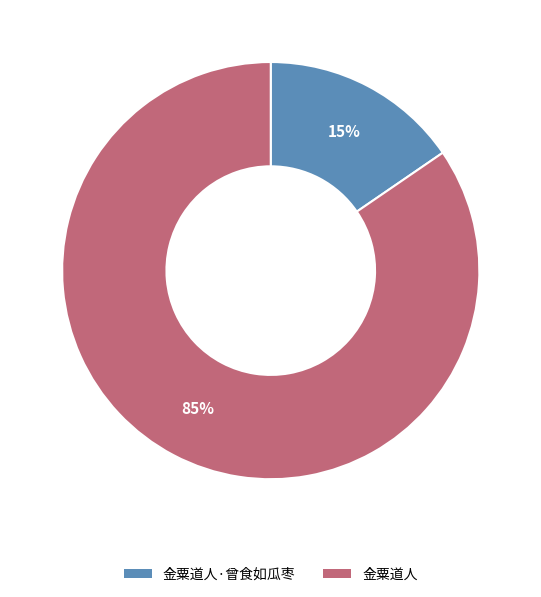

Is there any slice that represents more than half of the pie?

Yes